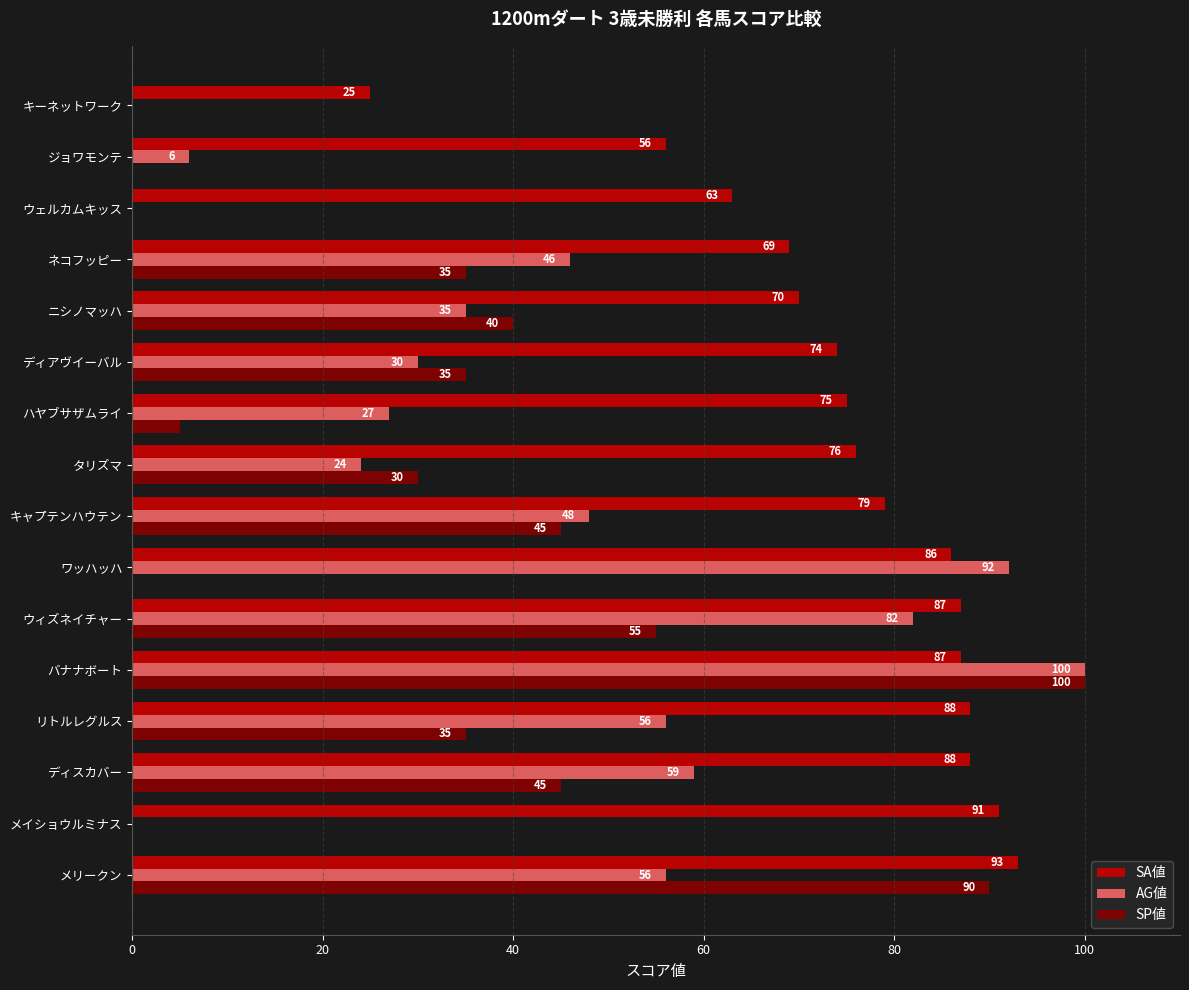

True or false: SA値 has a value of 79 at キャプテンハウテン.

True